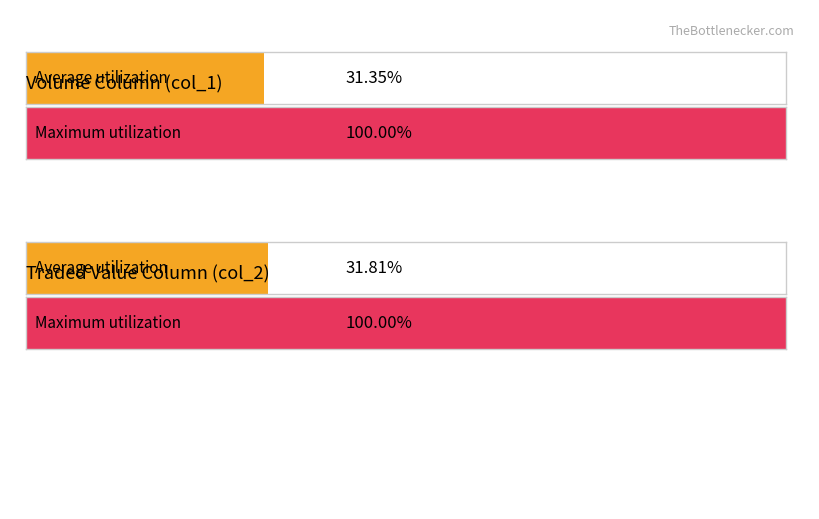

Does the chart contain stacked bars?

No